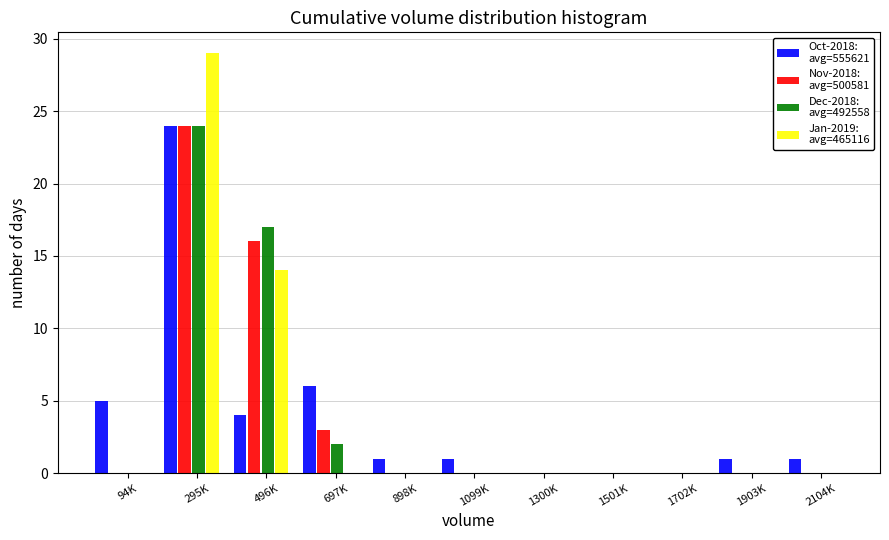

At which category is the sum across all series the highest?

295K